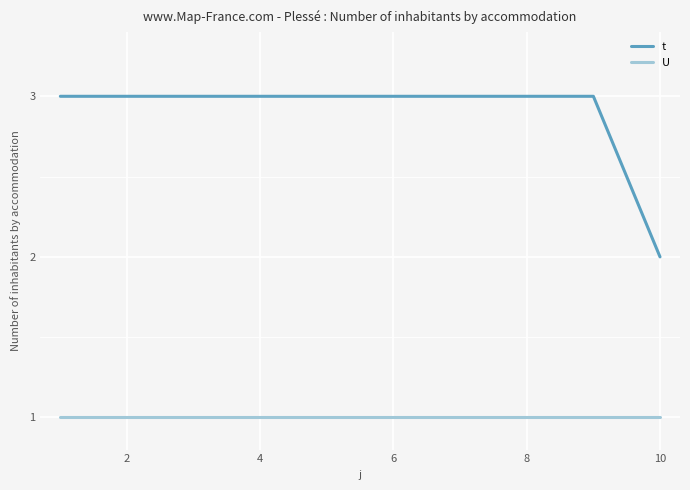

True or false: t and U cross at least once.

False